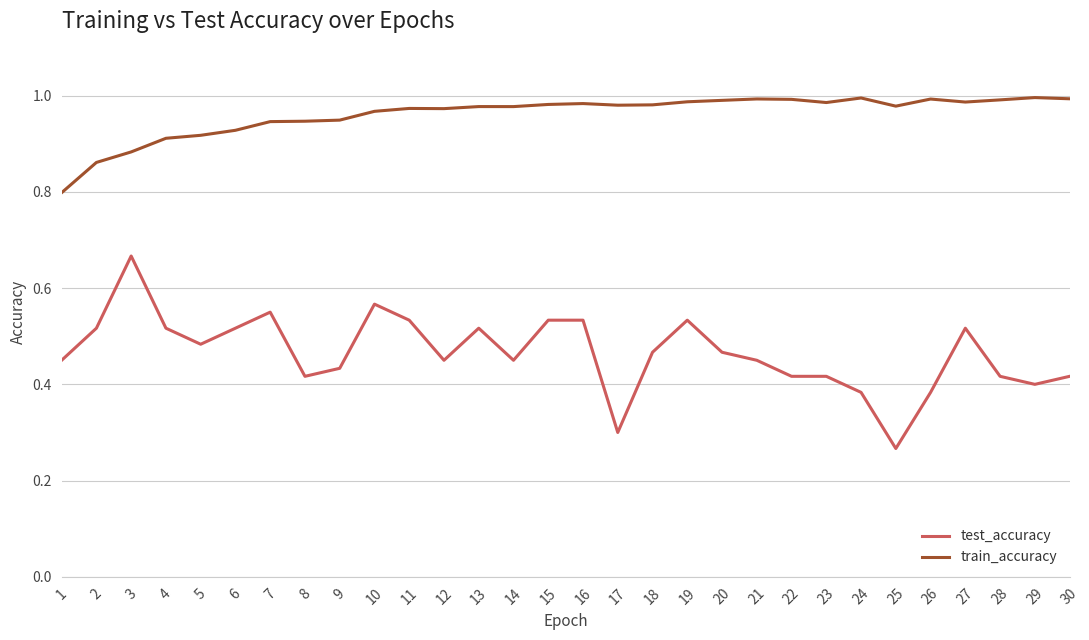

True or false: train_accuracy and test_accuracy cross at least once.

False